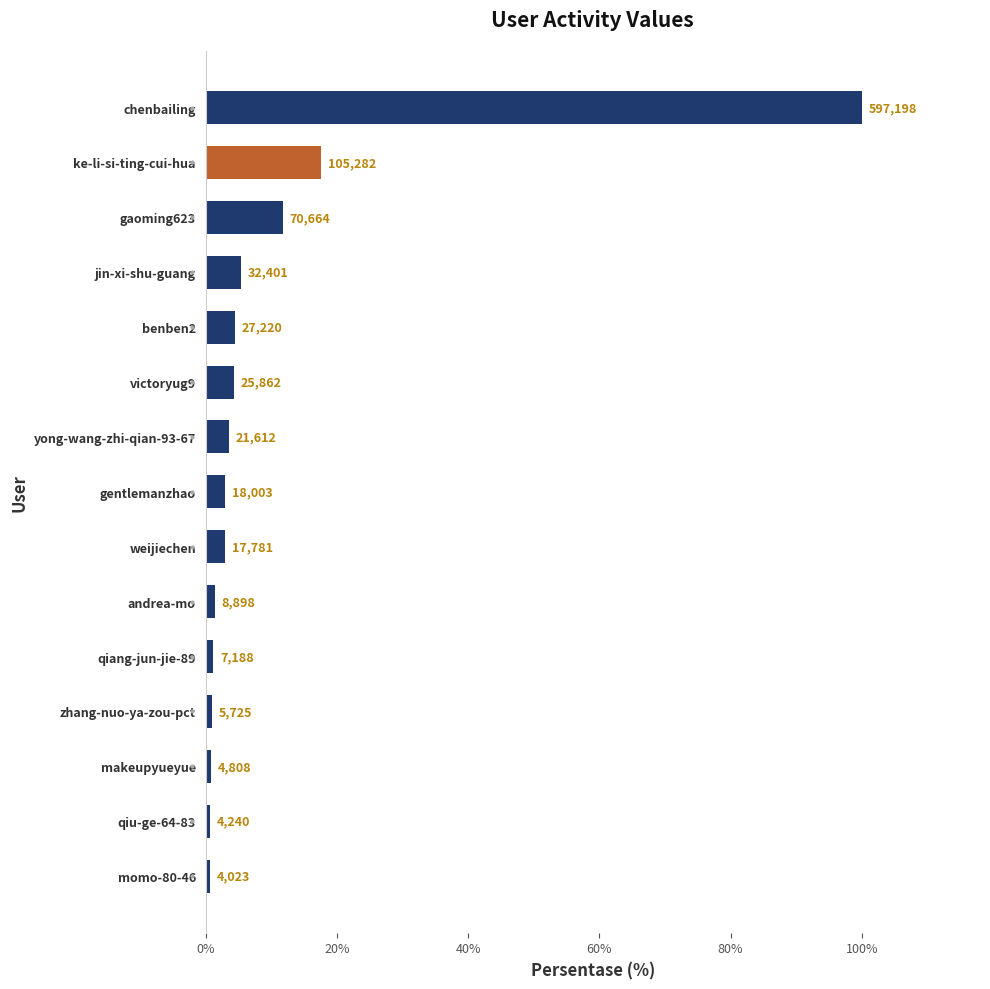

What is the maximum value shown in the chart?

597198